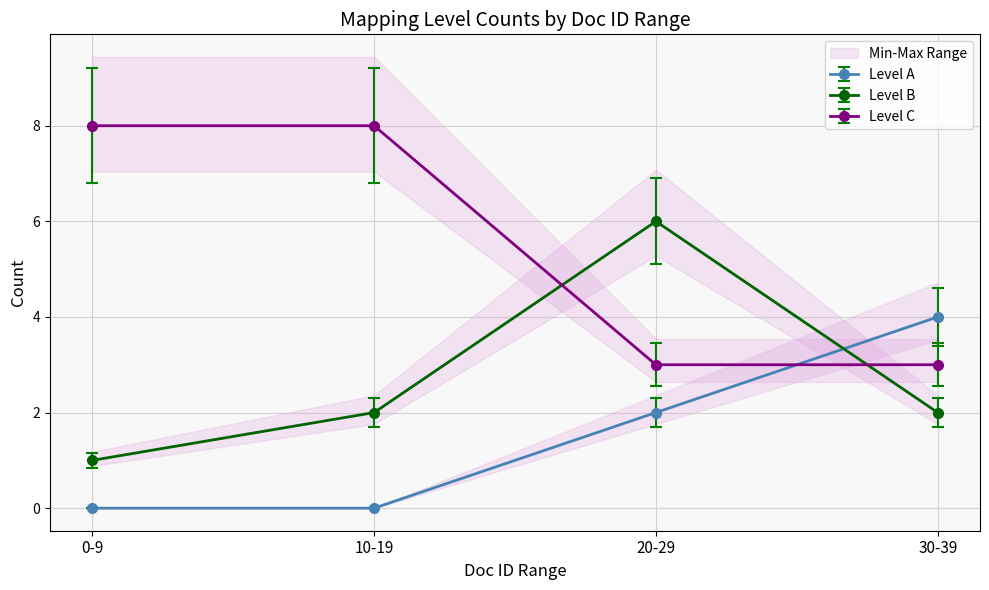

How many times do Count A and Count B cross each other?

1